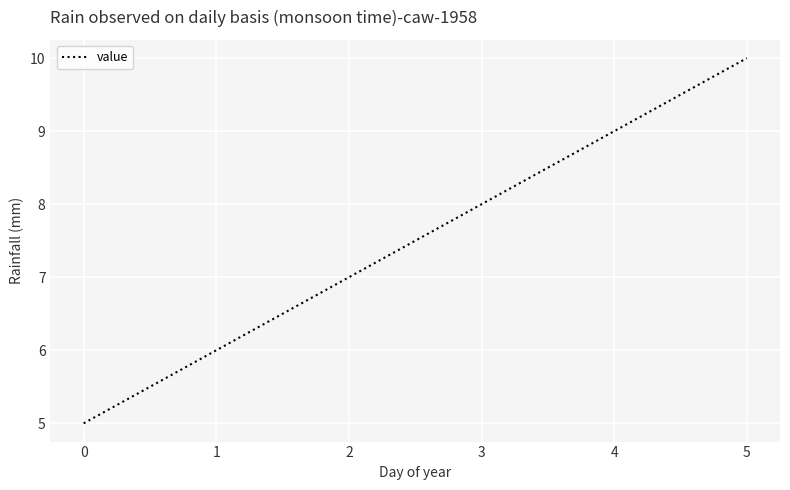

What is the change in value from 0 to 3?

+3